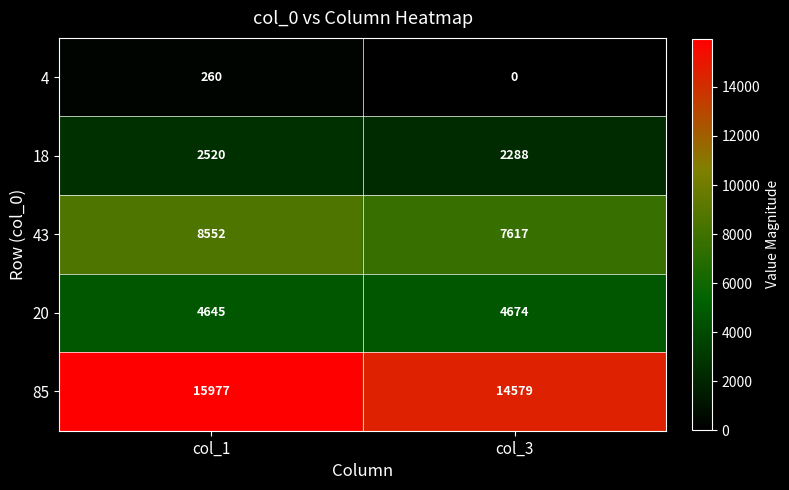

Is it true that 43 equals 15096 at col_1?

False